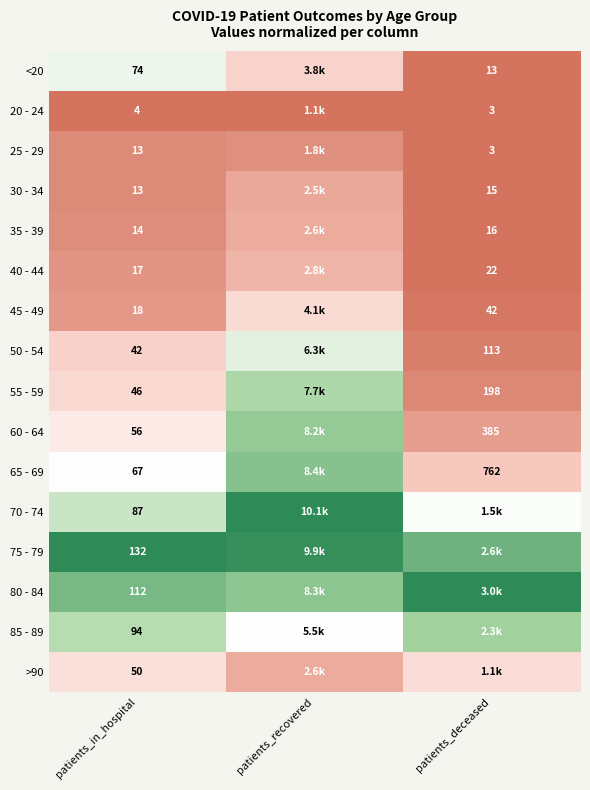

What is the spread (max minus min) of values at patients_in_hospital?

128.0